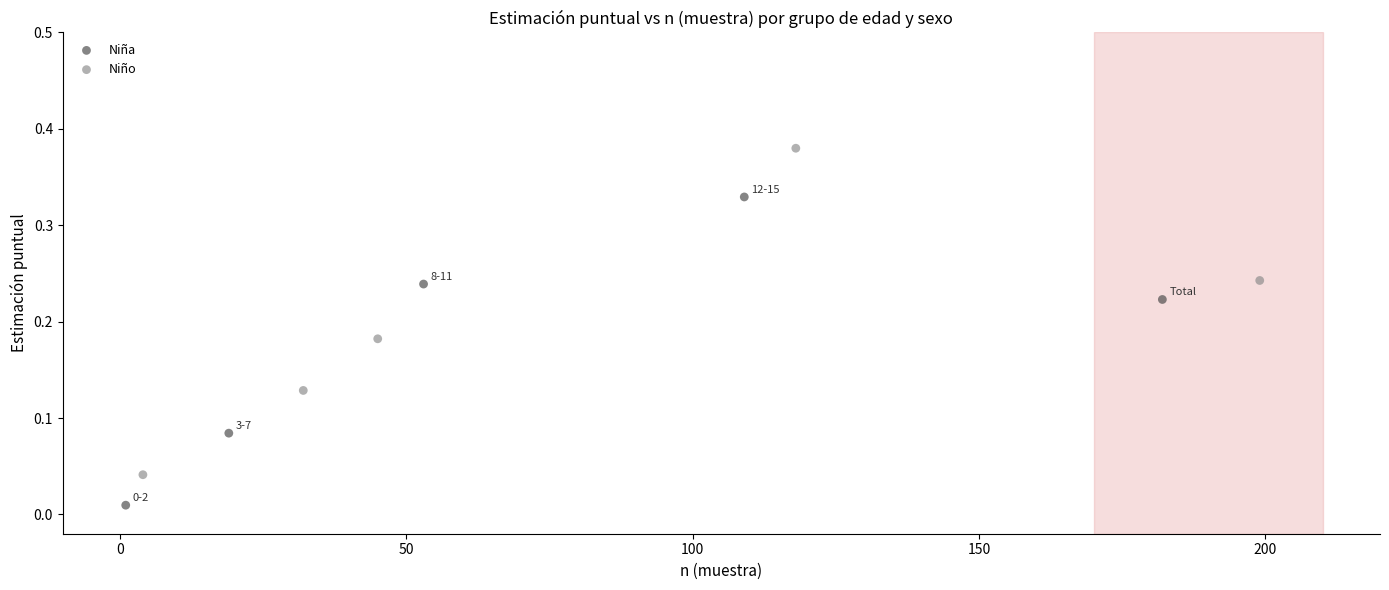

Which series reaches the minimum Y coordinate?

Niña